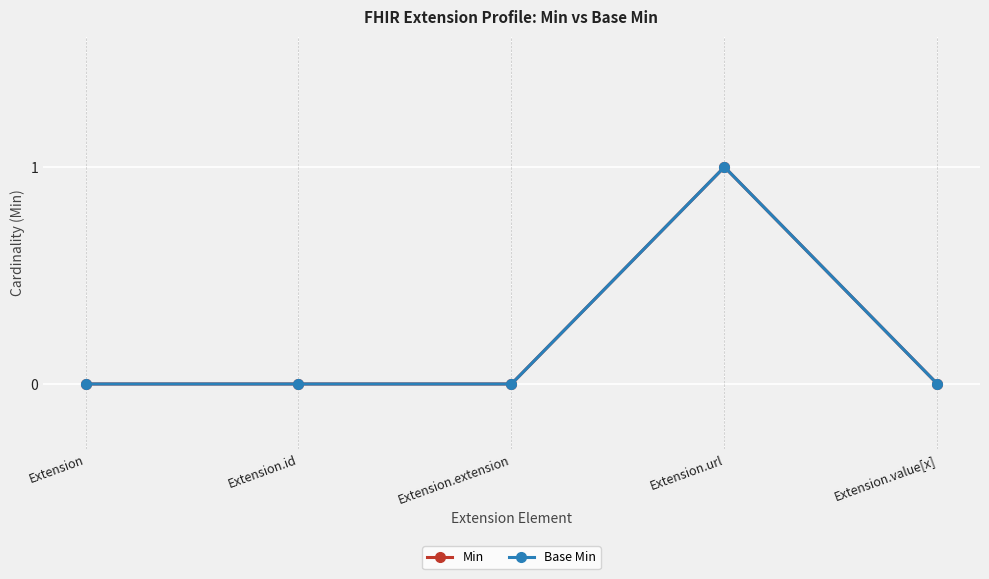

True or false: Min has a value of 1 at Extension.url.

True